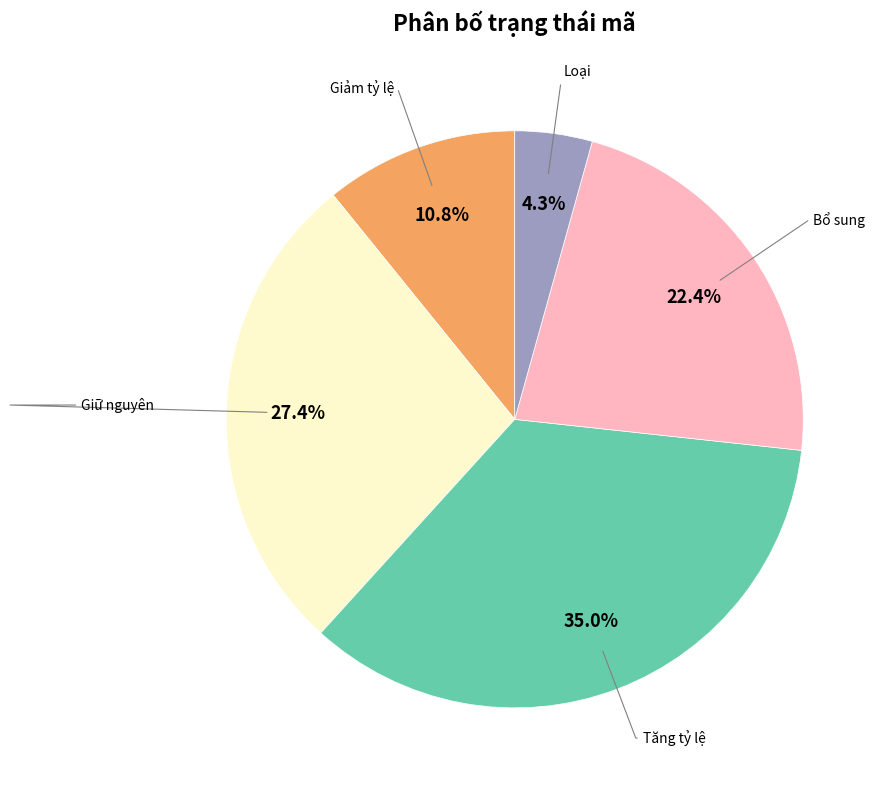

Is there any slice that represents more than half of the pie?

No